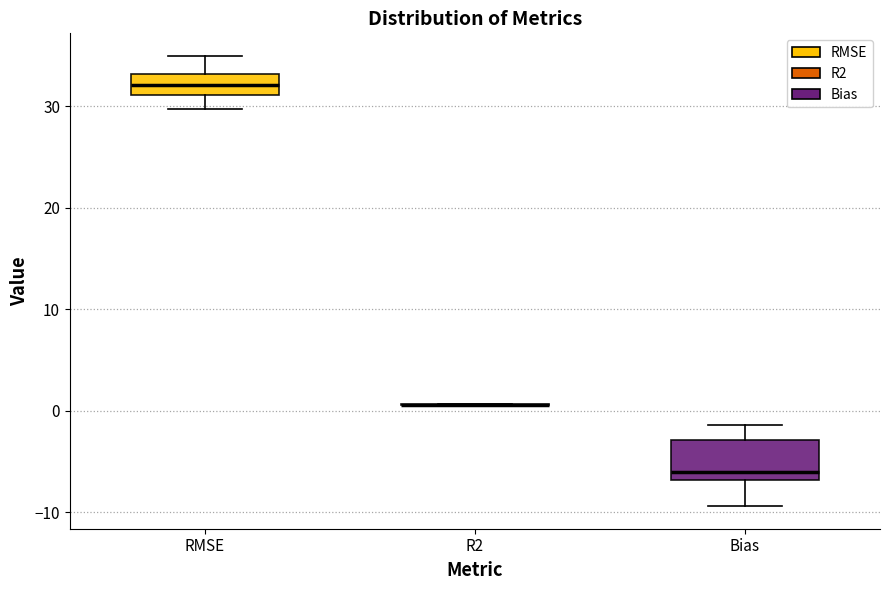

Comparing the boxes themselves (not the whiskers), which one is the tallest?

Bias